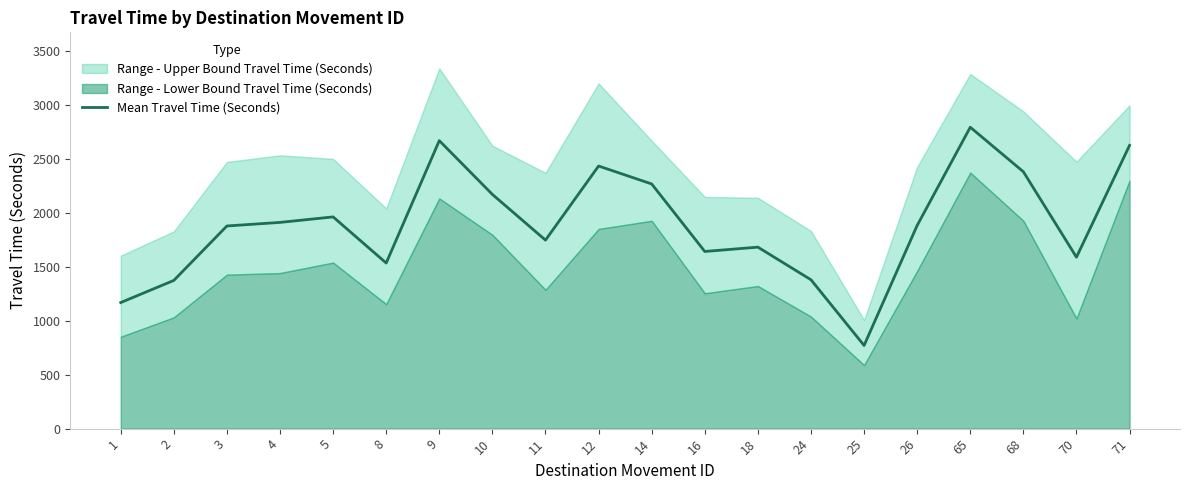

True or false: the data has more than 0 interior local peaks.

True